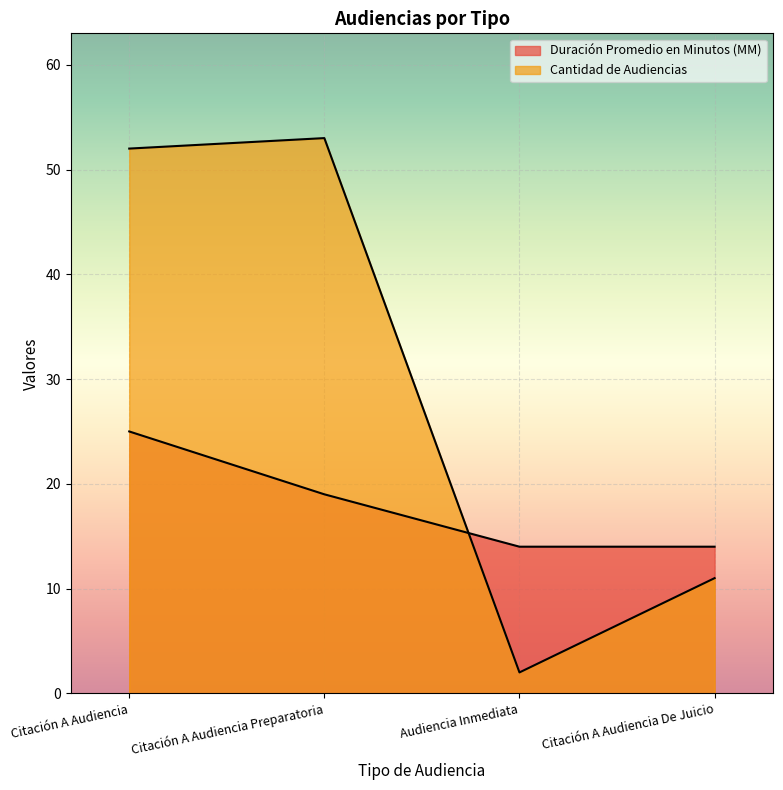

What is the spread (max minus min) of values at Audiencia Inmediata?

12